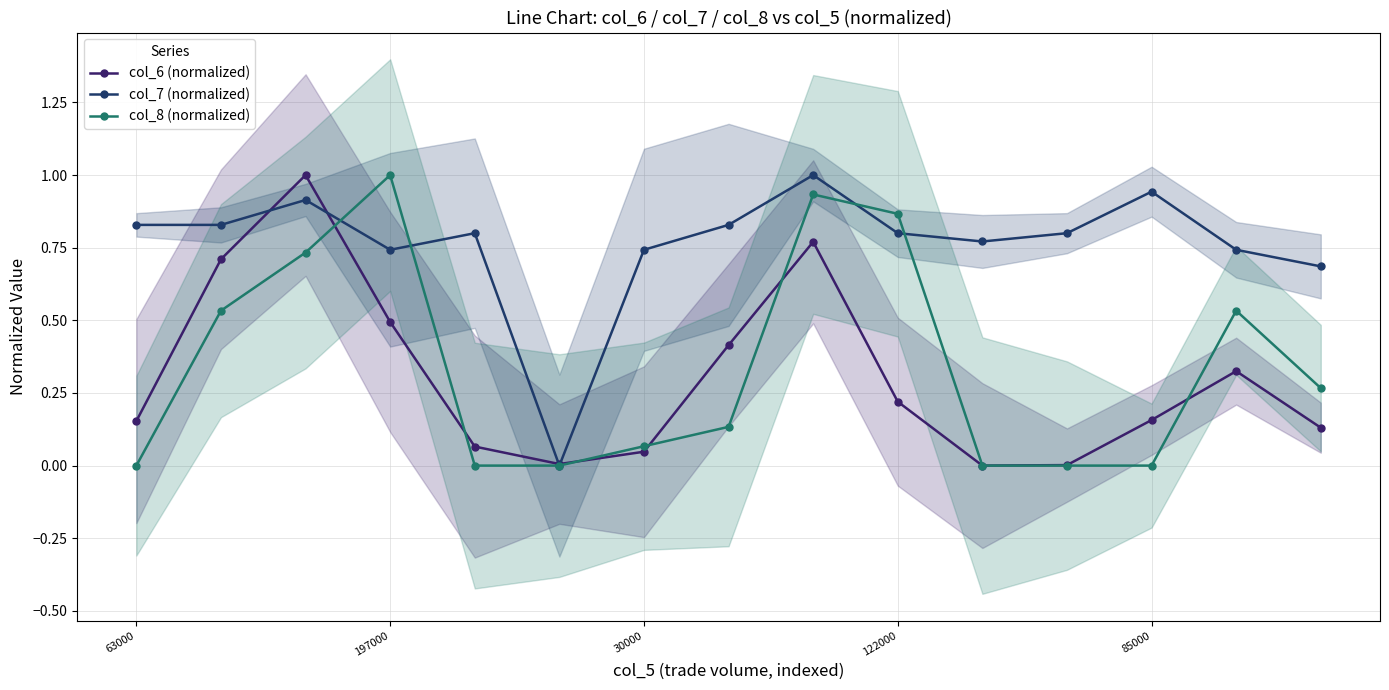

Which series has the largest total across all categories?

col_7 (normalized)